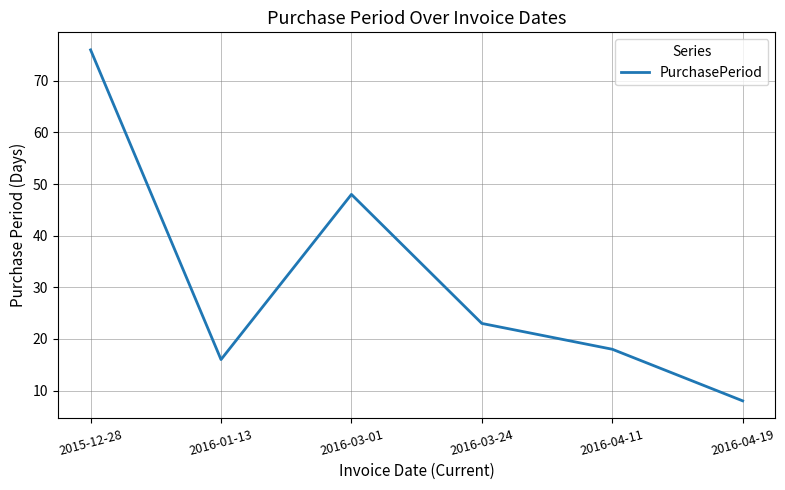

Rank the categories by value from highest to lowest.

2015-12-28, 2016-03-01, 2016-03-24, 2016-04-11, 2016-01-13, 2016-04-19